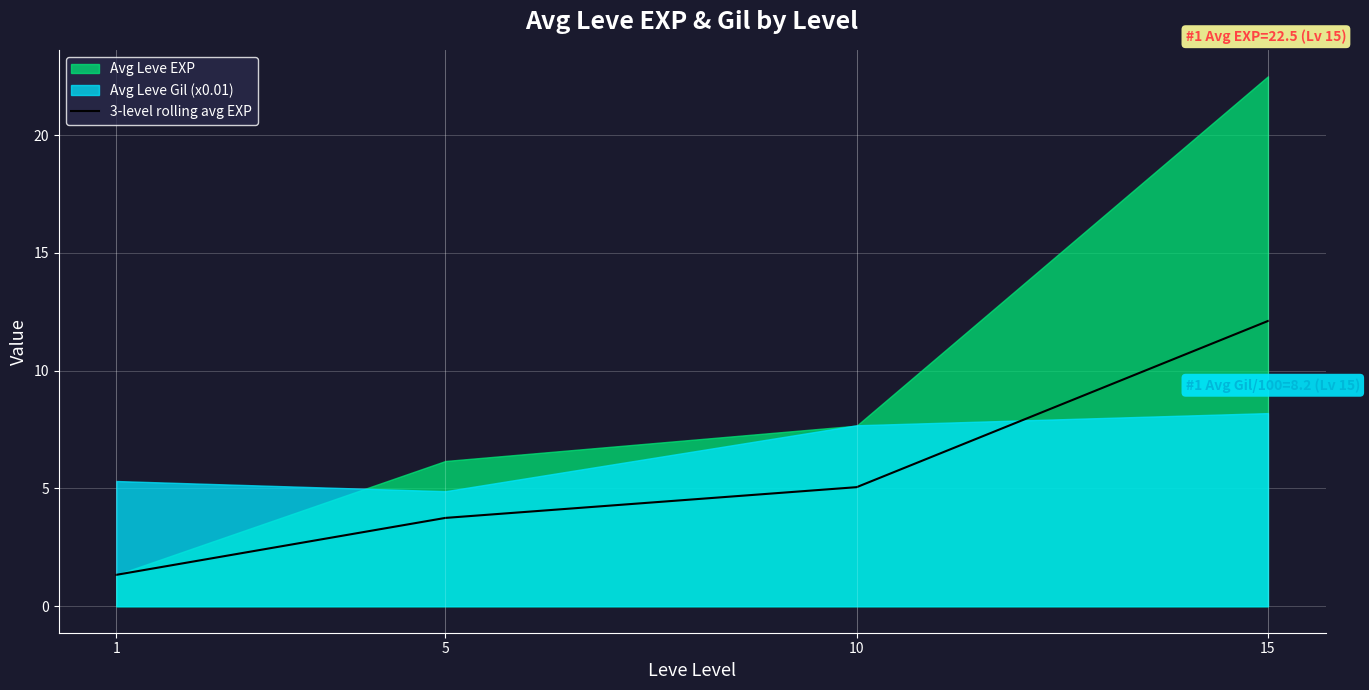

How many data points are less than 5?

2